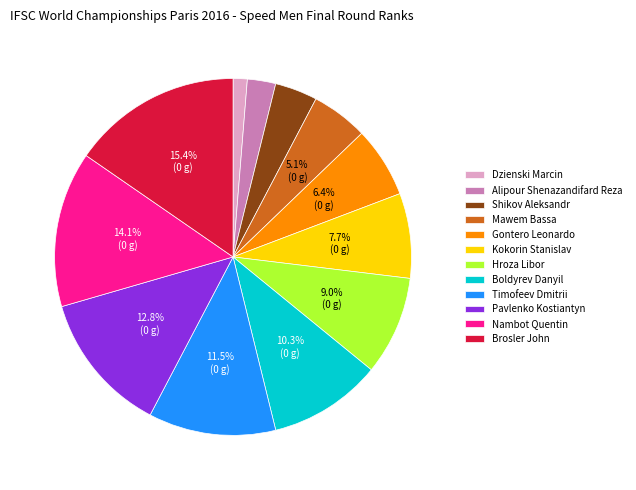

Does Timofeev Dmitrii represent more than half of the total?

No